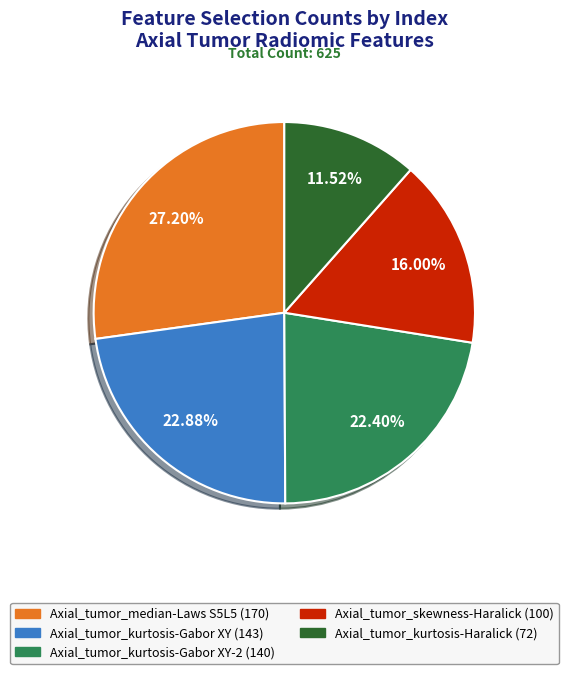

Is Axial_tumor_kurtosis-Gabor XY-2 (140) the majority of the pie?

No